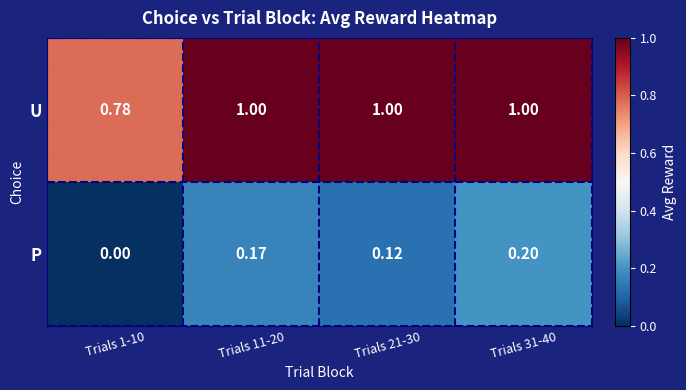

Between Trials 1-10 and Trials 21-30, which series saw the biggest shift?

U